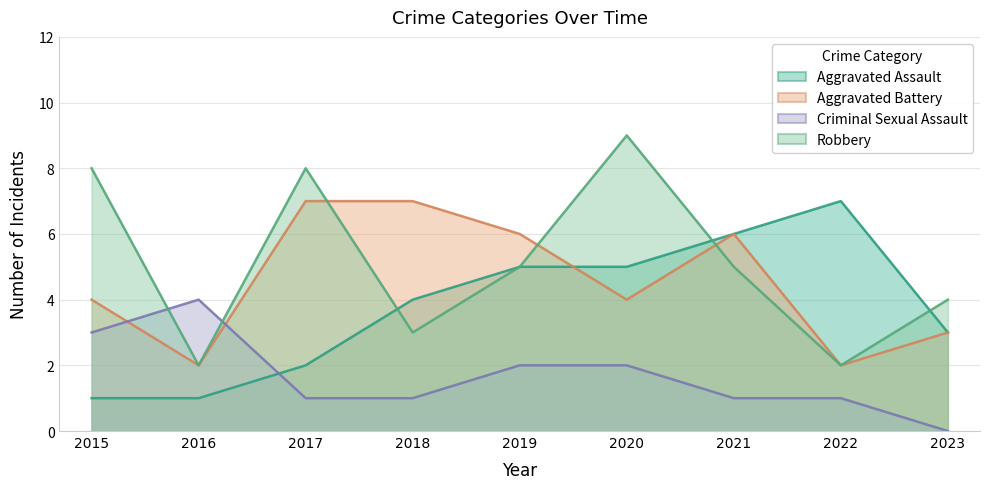

Does the chart display data point markers on the line(s)?

No